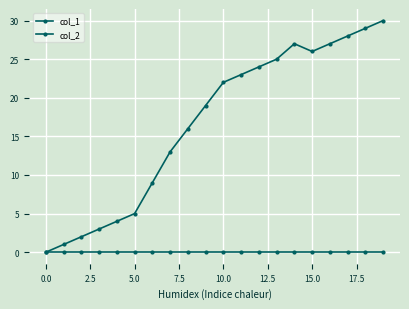

True or false: col_1 and col_2 cross at least once.

False